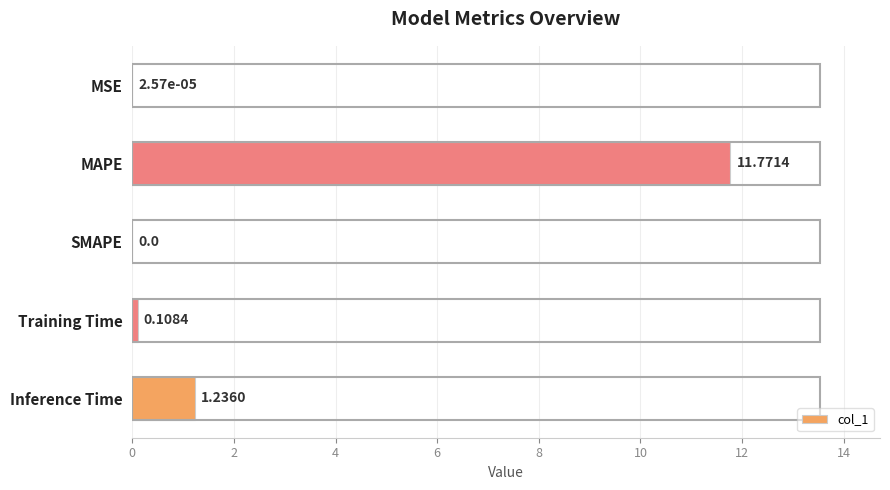

What is the sum of the values at MAPE and Training Time?

11.9